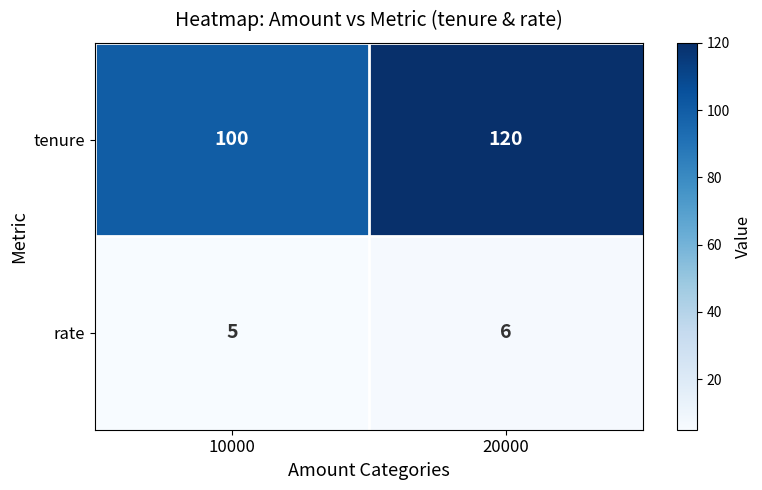

What is the average value of the rate series?

6